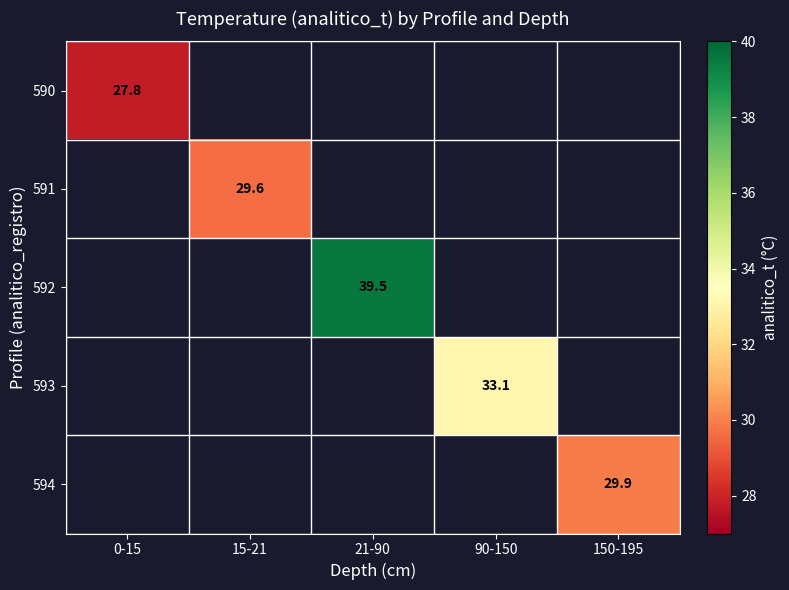

The 591 series shows 29.6 at 15-21. True or false?

True